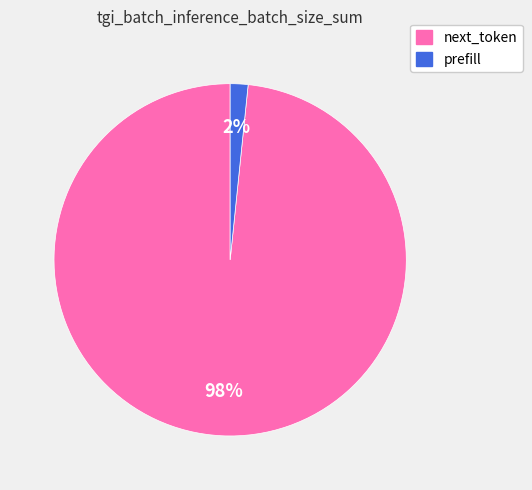

Combined, do next_token and prefill account for over 50%?

Yes